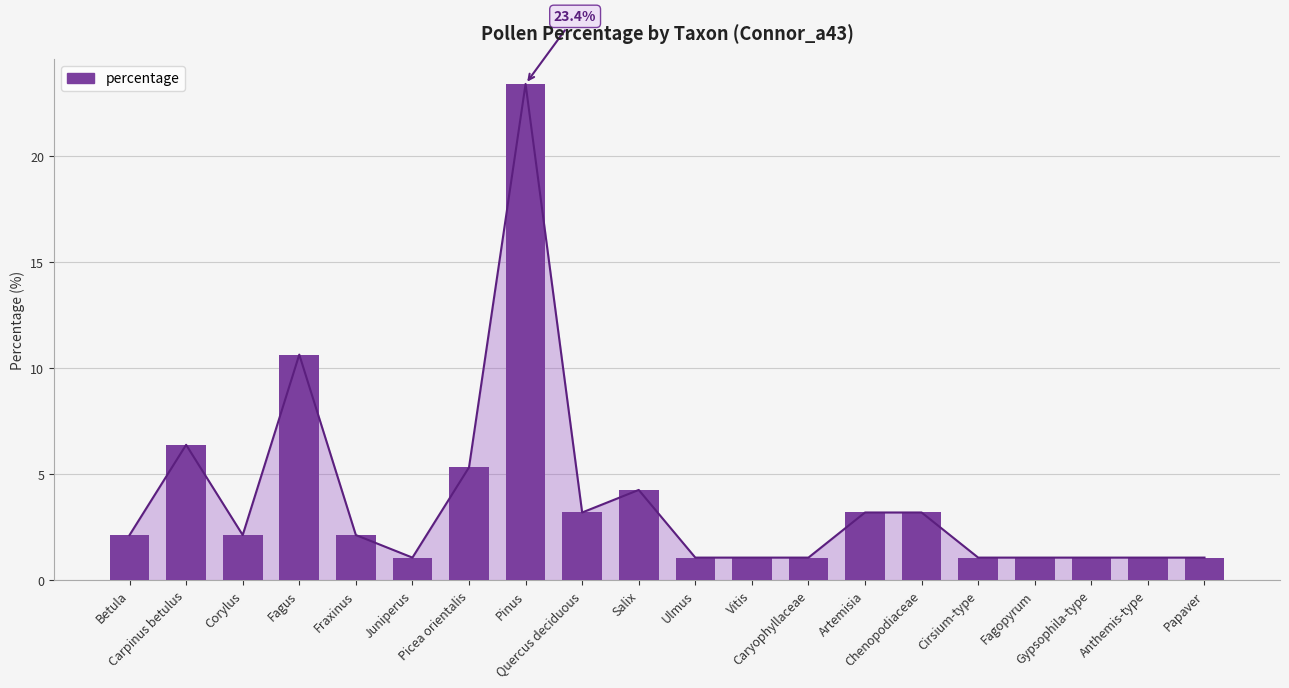

Does the chart contain stacked bars?

No